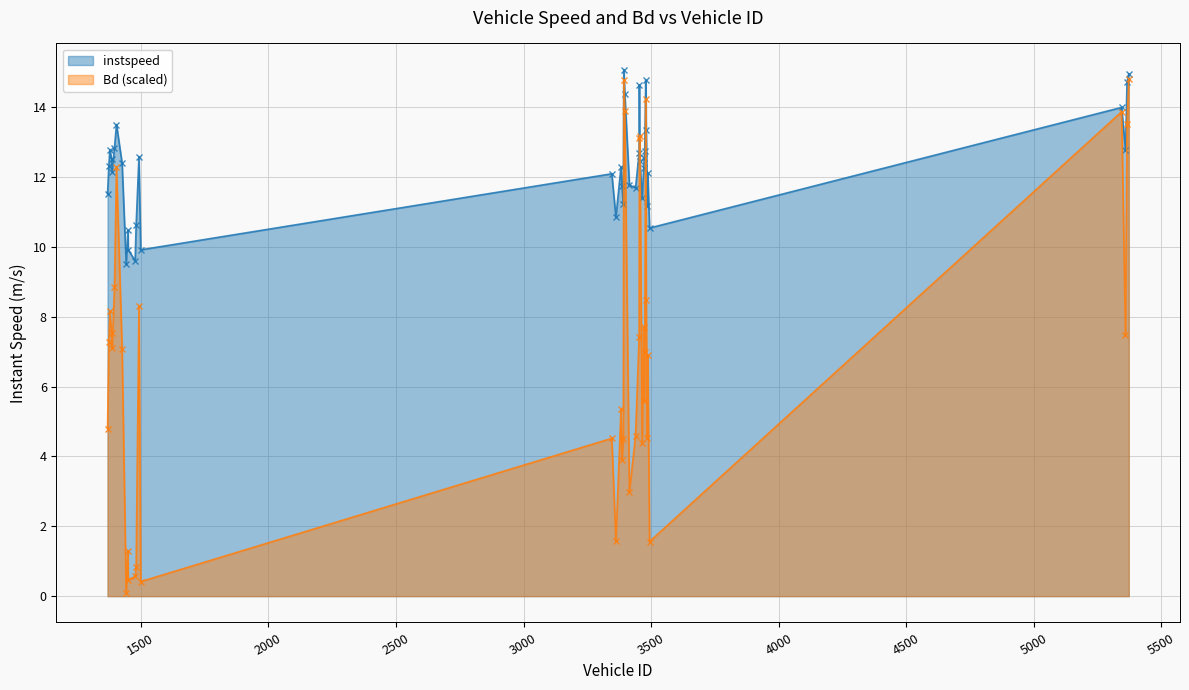

Reading left to right, transcribe all the data shown in this chart.

instspeed: 11.5	12.3	12.8	12.5	12.1	12.8	13.5	12.4	9.5	10.5	9.9	9.6	10.6	12.6	9.9	12.1	10.9	12.3	11.7	11.2	15.1	14.4	11.8	11.7	12.7	14.6	12.5	11.4	12.3	12.5	12.7	14.8	13.3	11.2	12.1	10.5	14.0	12.8	14.7	15.0
Bd: 4.8	7.3	8.2	7.5	7.1	8.9	12.3	7.1	0.1	1.3	0.5	0.6	0.8	8.3	0.4	4.5	1.6	5.4	3.9	4.5	14.8	13.9	3.0	4.6	7.4	13.1	13.2	4.4	7.7	5.6	7.0	14.2	8.5	4.5	6.9	1.6	13.9	7.5	13.5	14.8